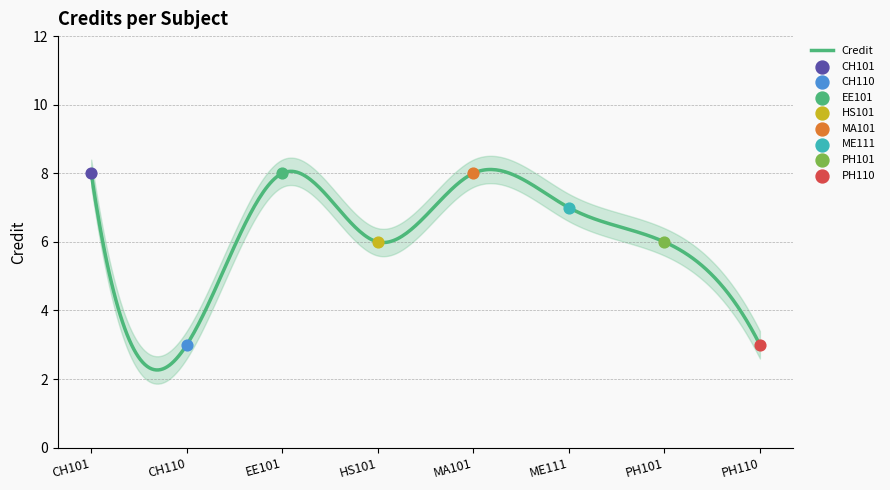

Which has a higher value, PH101 or CH110?

PH101